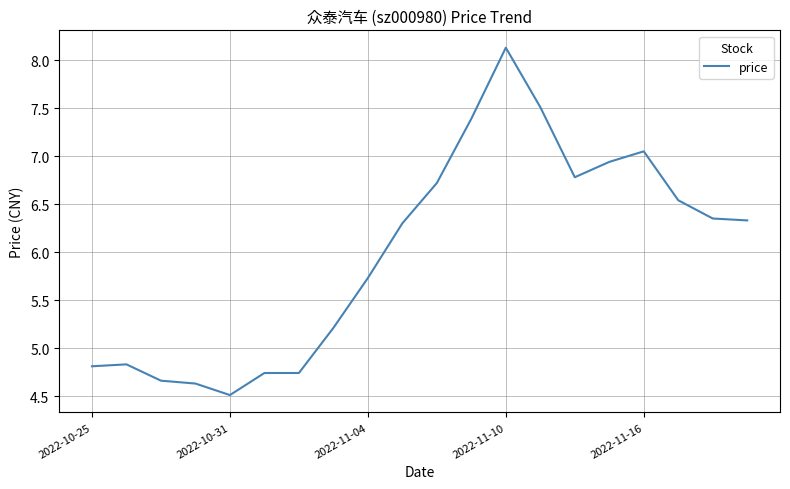

What is the difference between the maximum and minimum values?

3.6